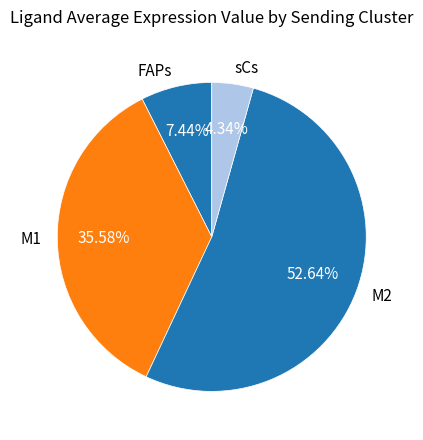

Which slice represents more than half of the pie?

M2